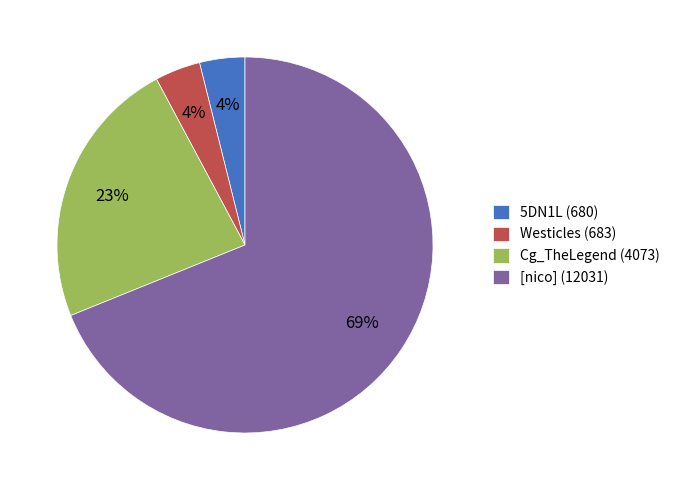

Which category accounts for the majority?

[nico] (12031)